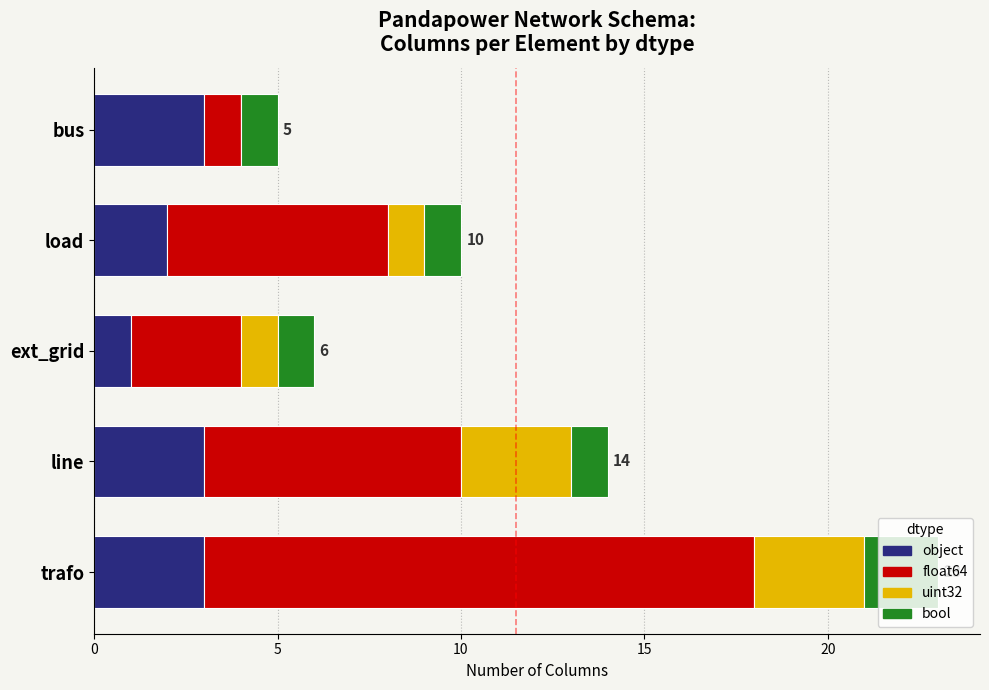

What is the sum of the object values at line and load?

5